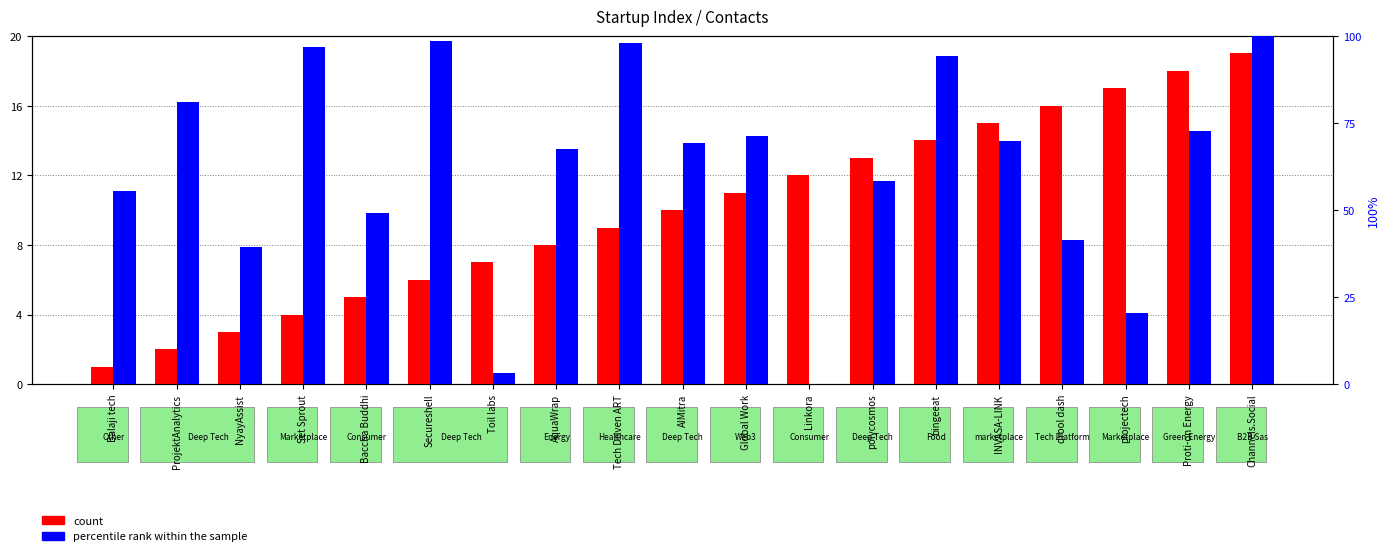

List the series in order of their overall mean, lowest first.

count, percentile rank within the sample